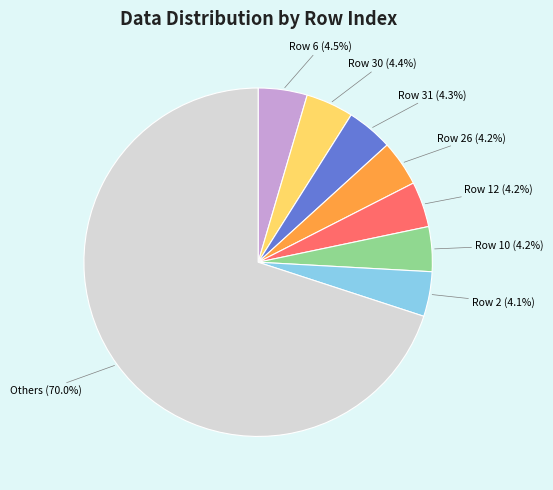

Is there a majority slice in this chart?

Yes